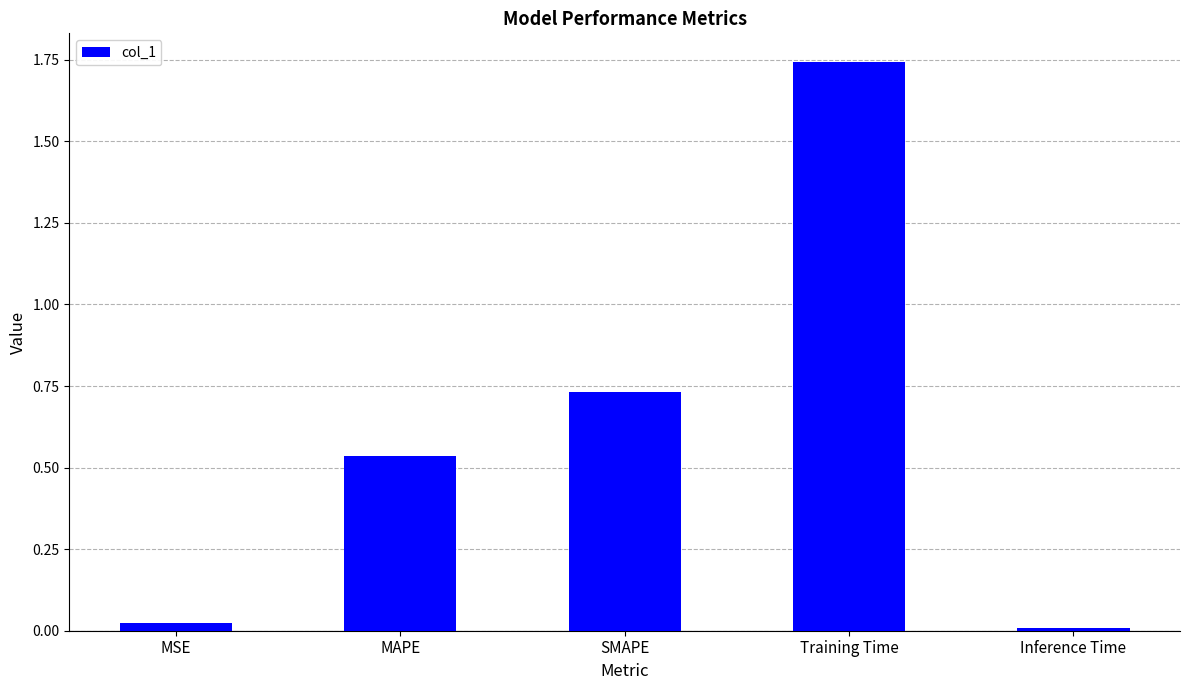

What is the change in value from Training Time to Inference Time?

-1.7